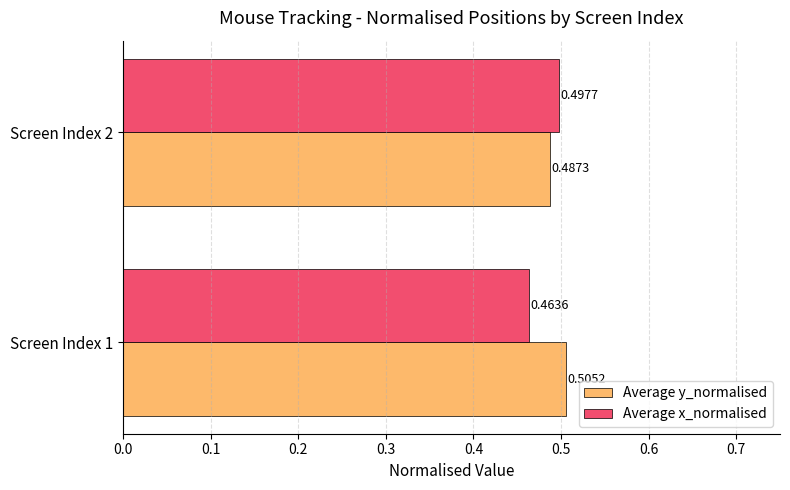

Between Screen Index 1 and Screen Index 2, which series saw the biggest shift?

Average x_normalised